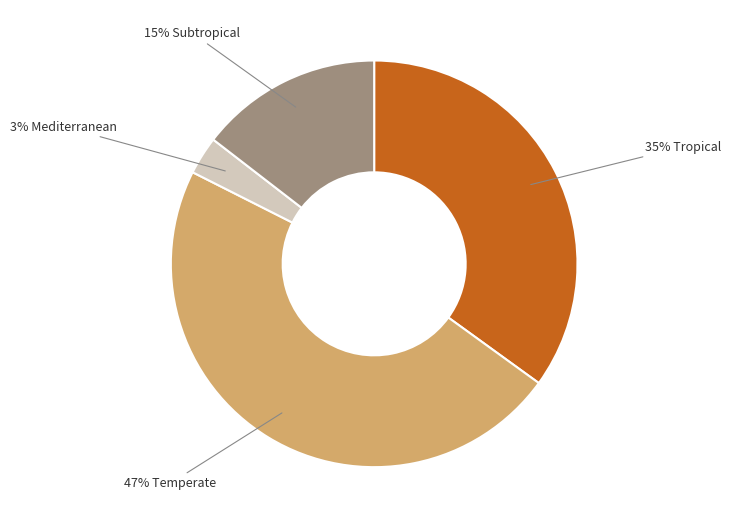

Does any single category account for the majority?

No